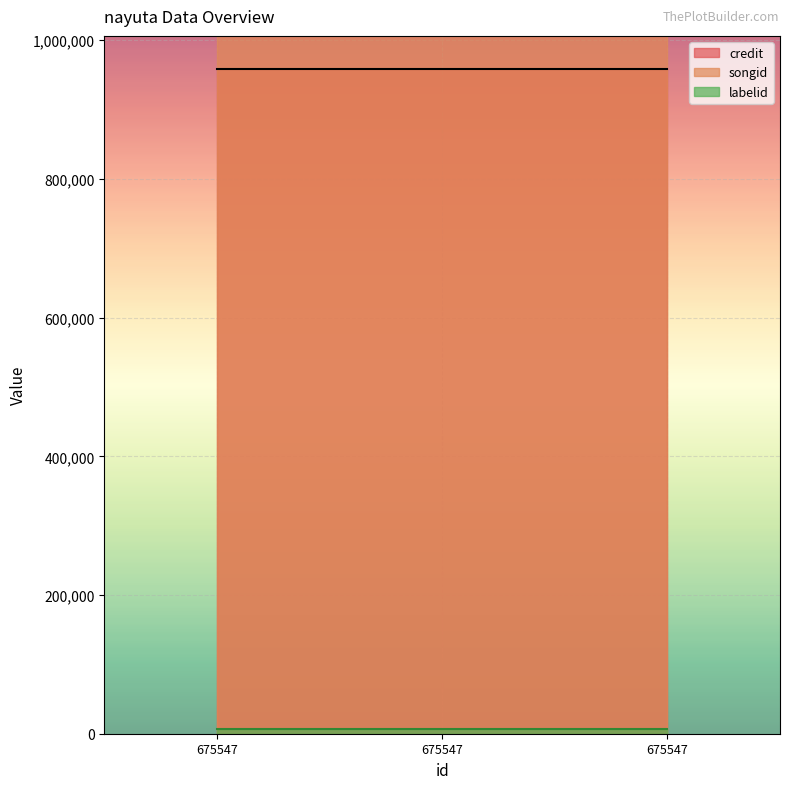

How many lines are shown in the chart?

3